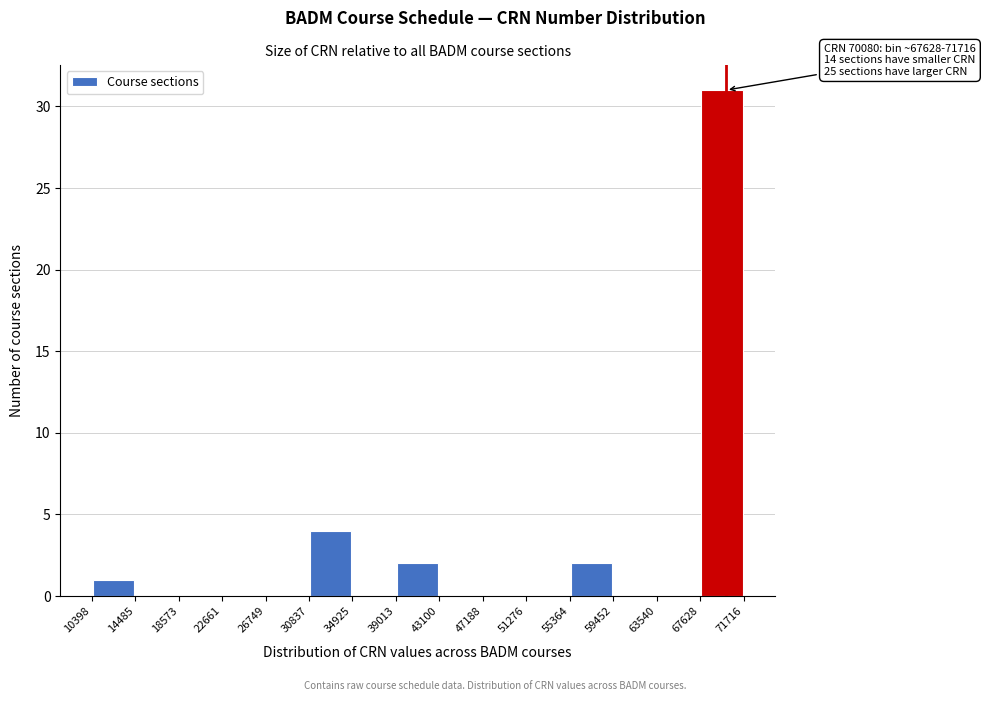

Over which range of the x-axis is the bar tallest?

67628 to 71716